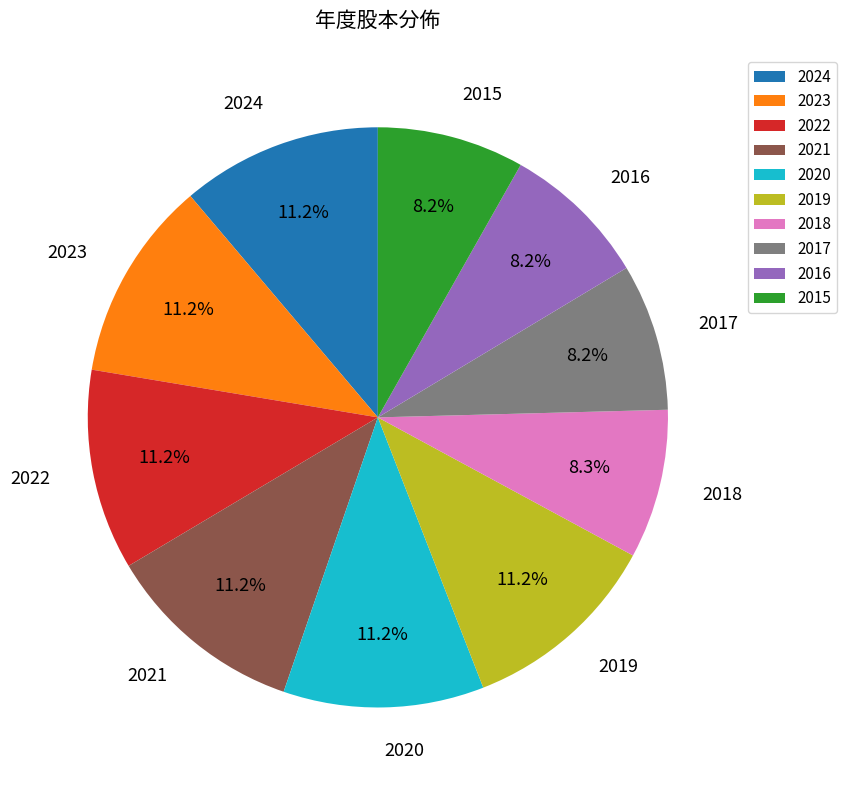

Count the number of slices in the pie.

10